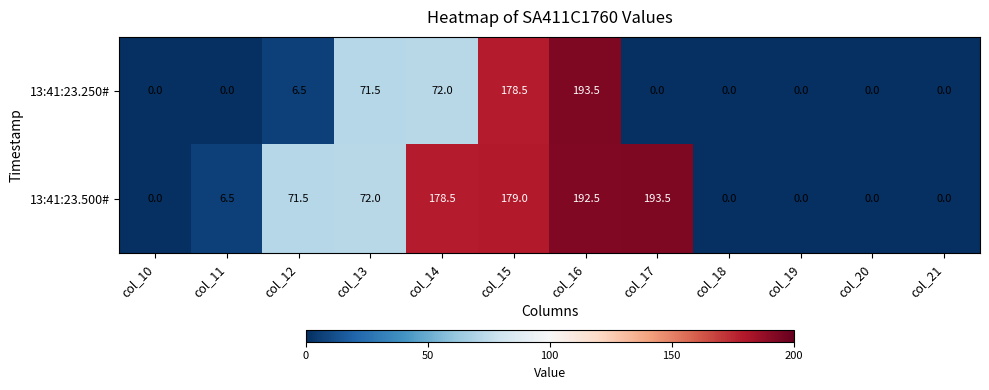

Reading left to right, transcribe all the data shown in this chart.

13:41:23.250#: col_10=0.0	col_11=0.0	col_12=6.5	col_13=71.5	col_14=72.0	col_15=178.5	col_16=193.5	col_17=0.0	col_18=0.0	col_19=0.0	col_20=0.0	col_21=0.0
13:41:23.500#: col_10=0.0	col_11=6.5	col_12=71.5	col_13=72.0	col_14=178.5	col_15=179.0	col_16=192.5	col_17=193.5	col_18=0.0	col_19=0.0	col_20=0.0	col_21=0.0